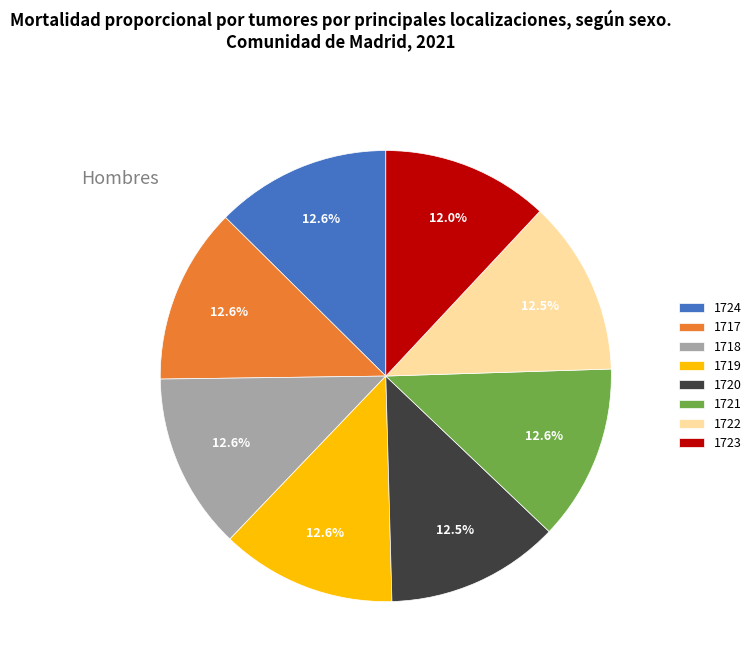

The 1717 slice represents 13% of the pie. True or false?

True